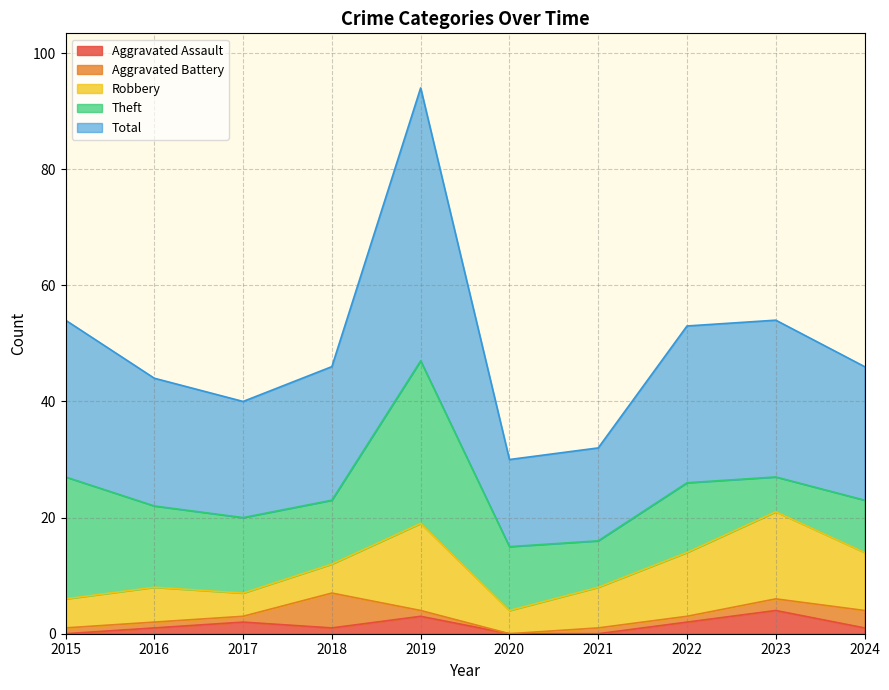

True or false: Aggravated Assault and Total cross at least once.

False